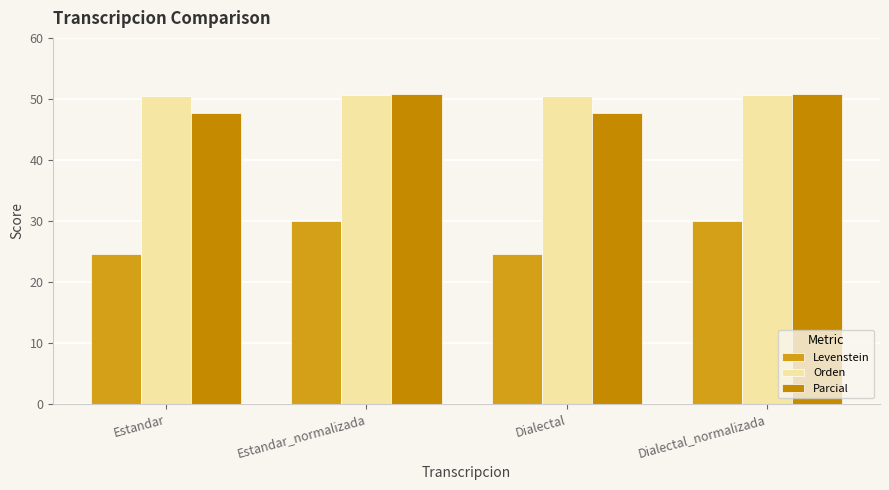

How many data points does each series have?

4